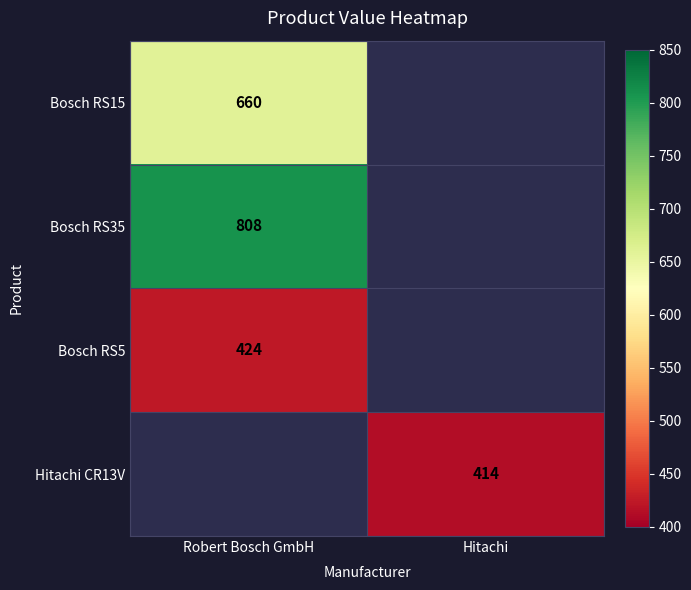

The value of Hitachi CR13V at Hitachi is 414. True or false?

True